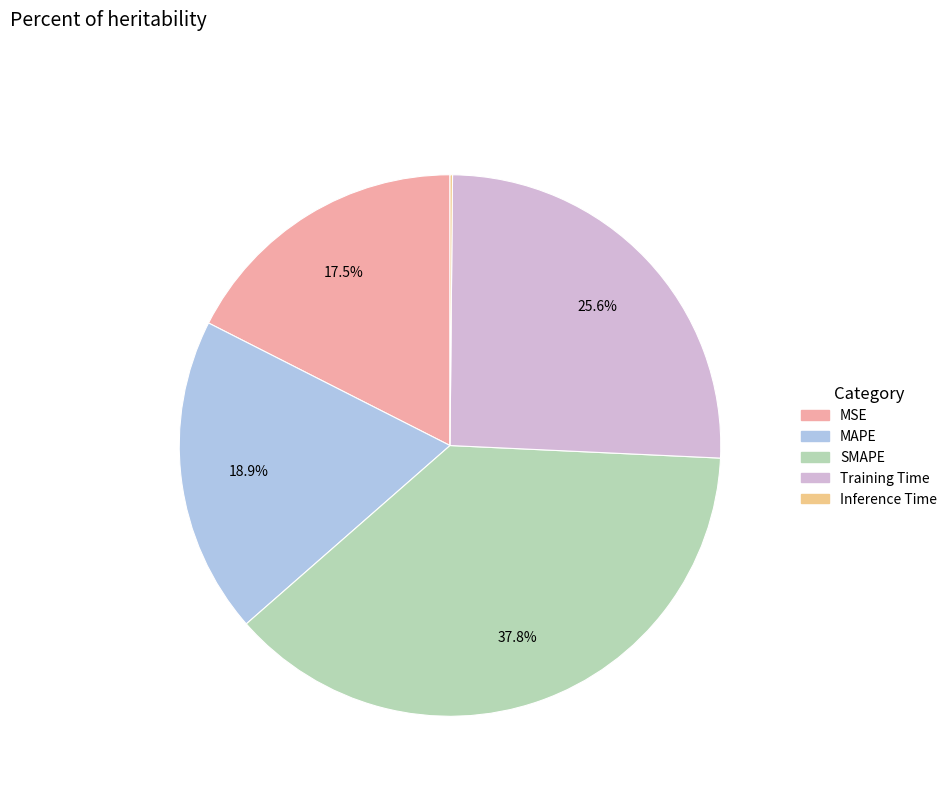

What percentage is the Training Time slice, to the nearest percent?

26%